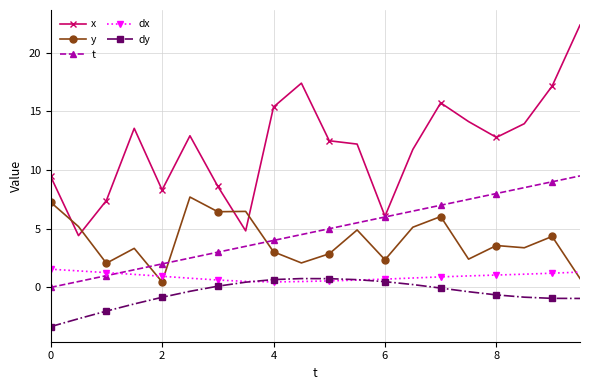

What is the value of the y point at the 17th from the left?

3.6